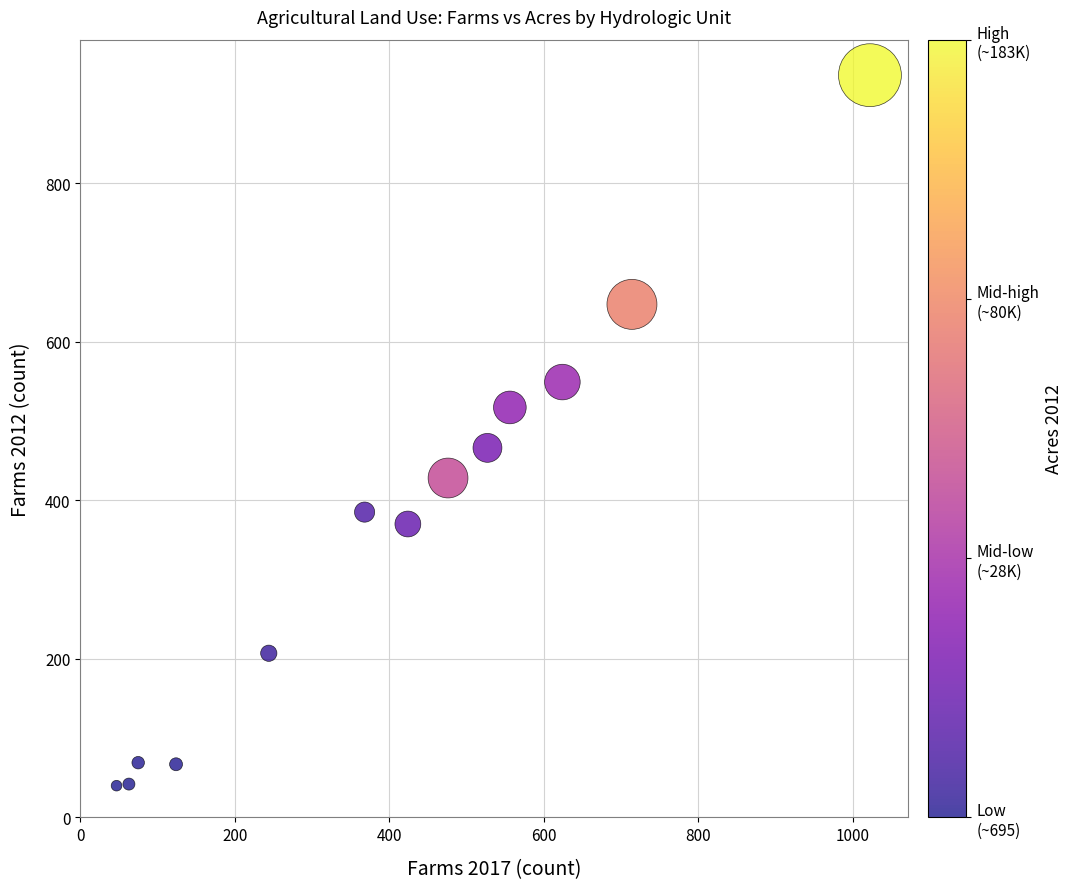

What is the range of Y values (max minus min)?

896